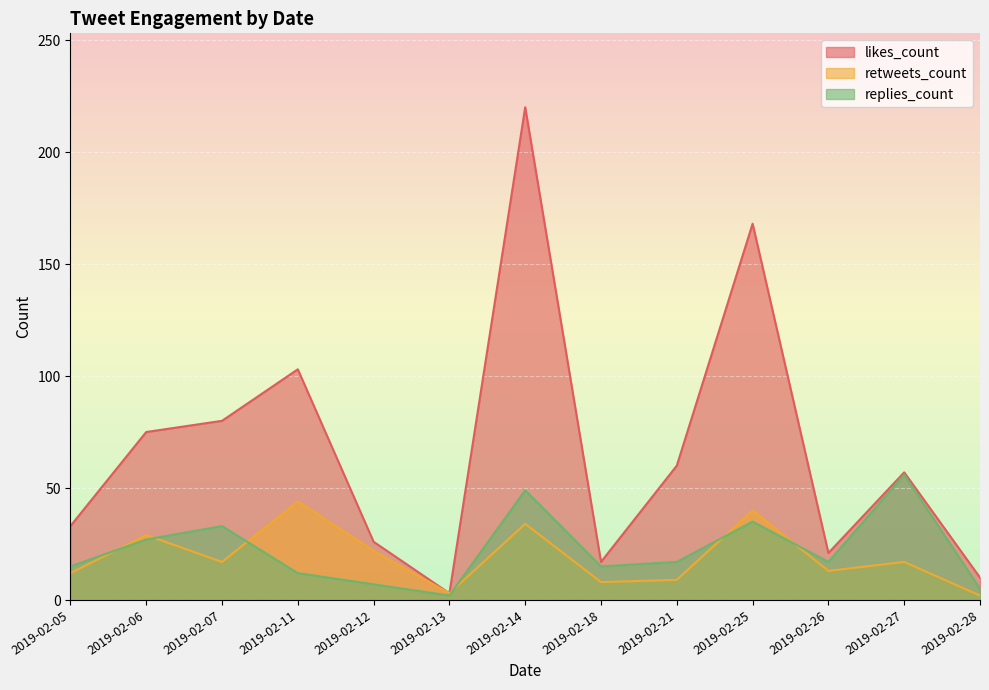

How many interior local valleys does the likes_count series have?

3